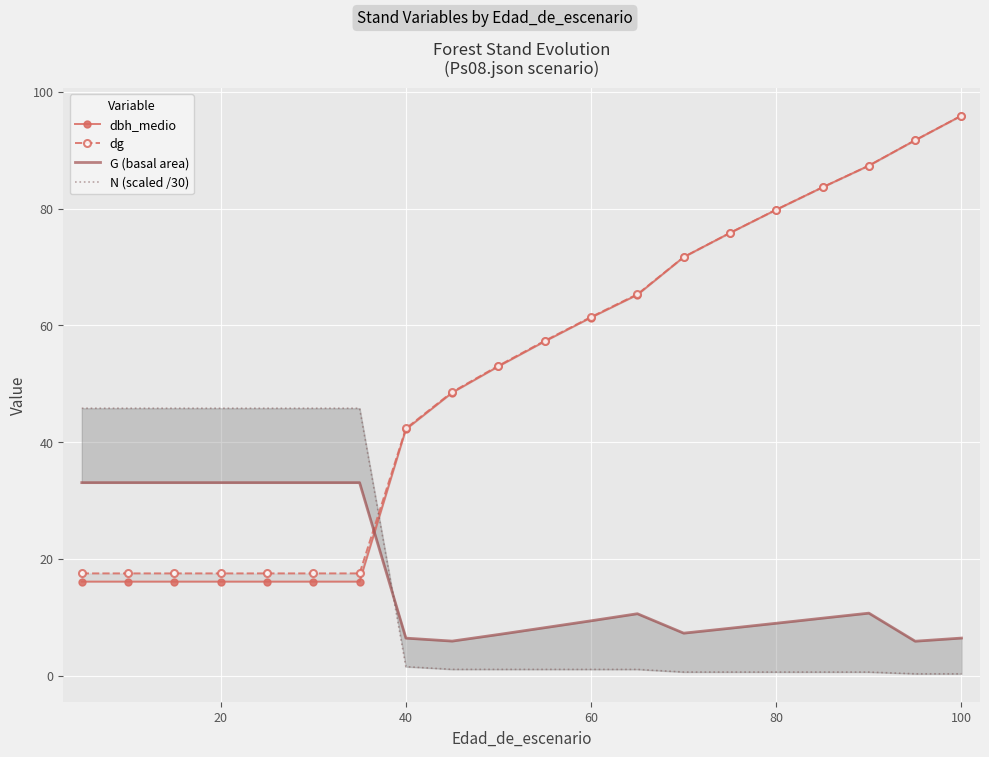

What is the difference between the maximum and minimum values in the dg series?

78.4